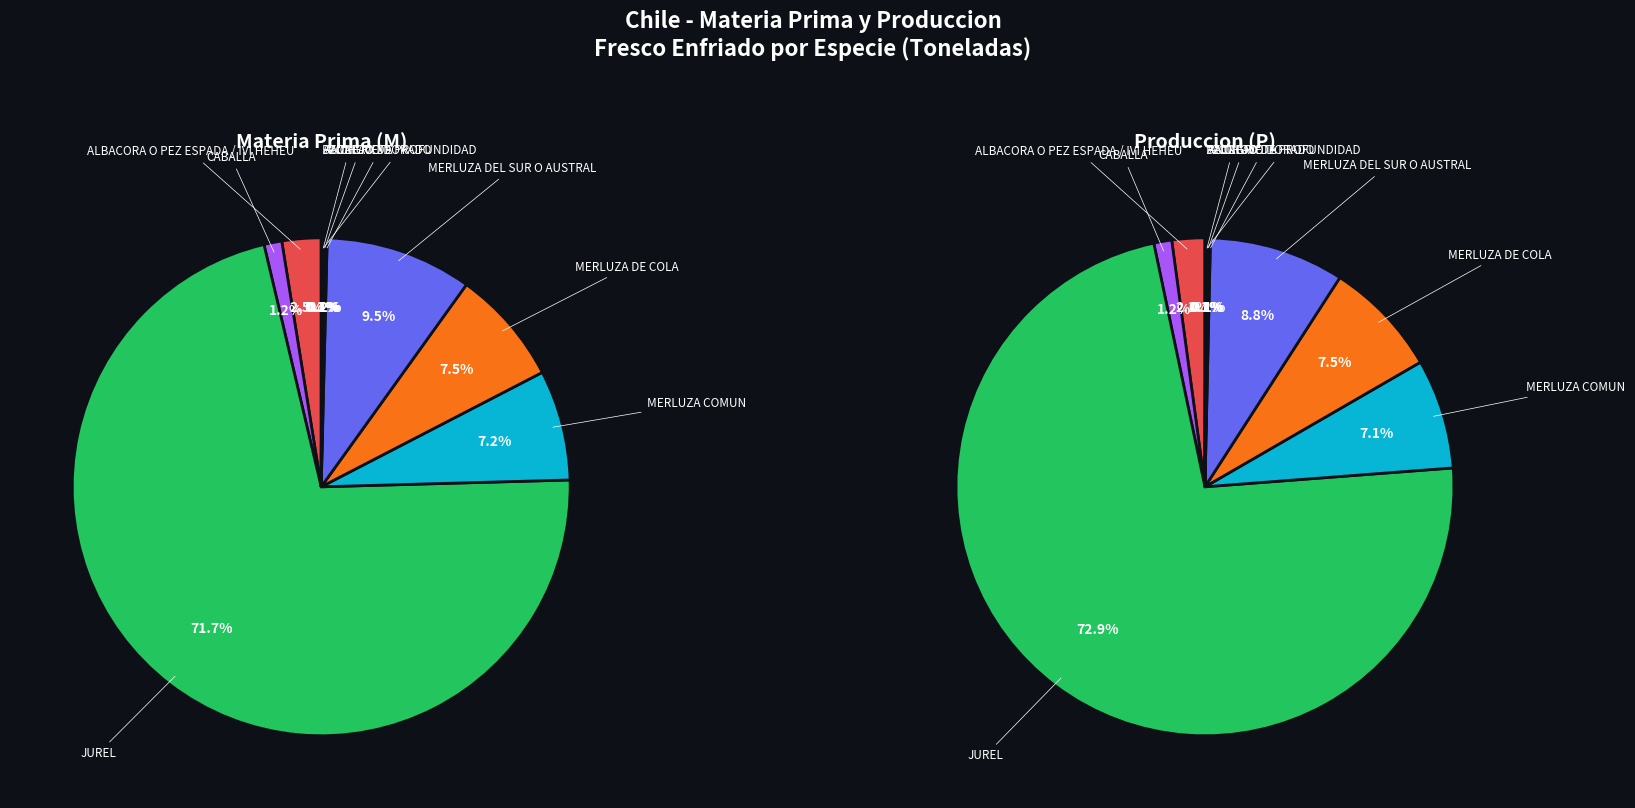

What is the smallest slice in the pie chart?

BACALAO DE PROFUNDIDAD